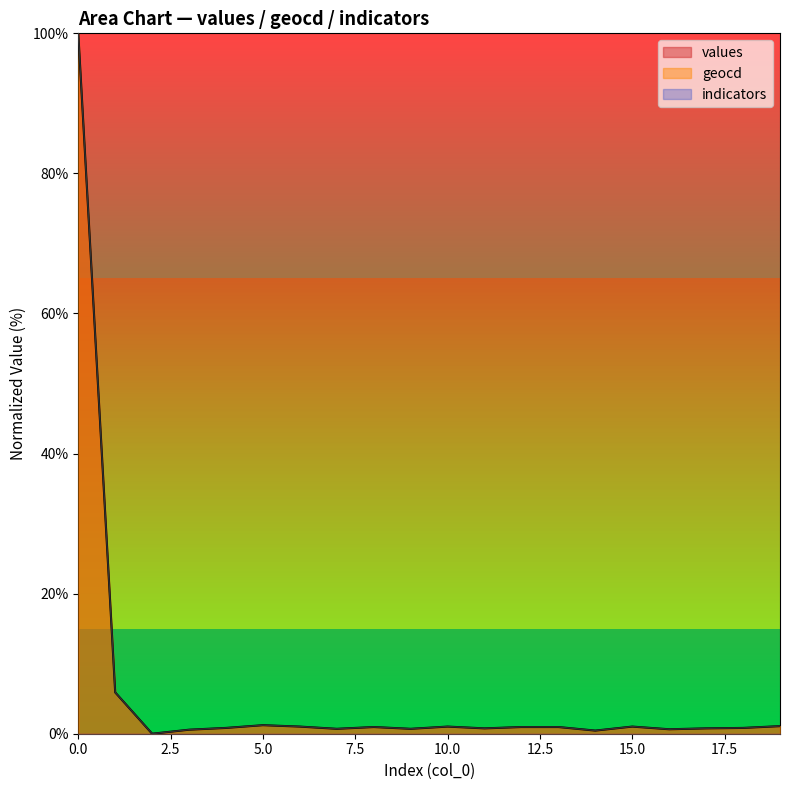

True or false: values has more than 2 interior local peaks.

True